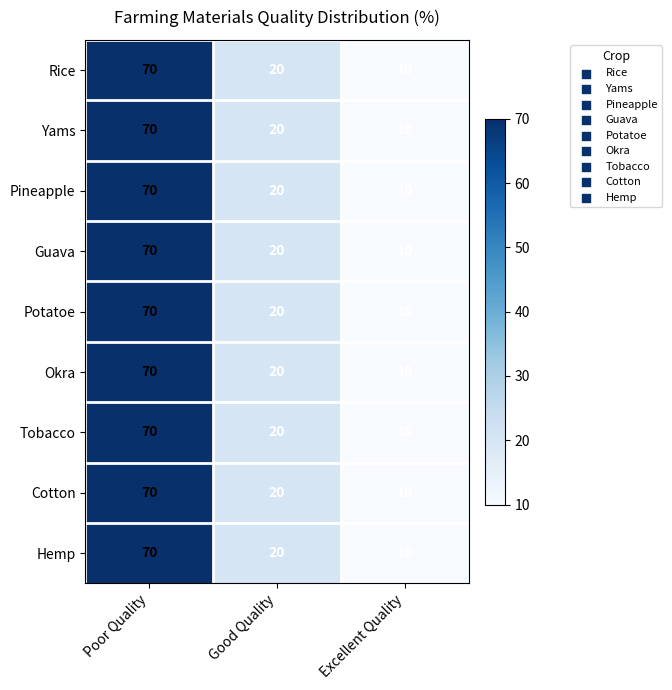

Which category has the lowest value in the Potatoe series?

Excellent Quality